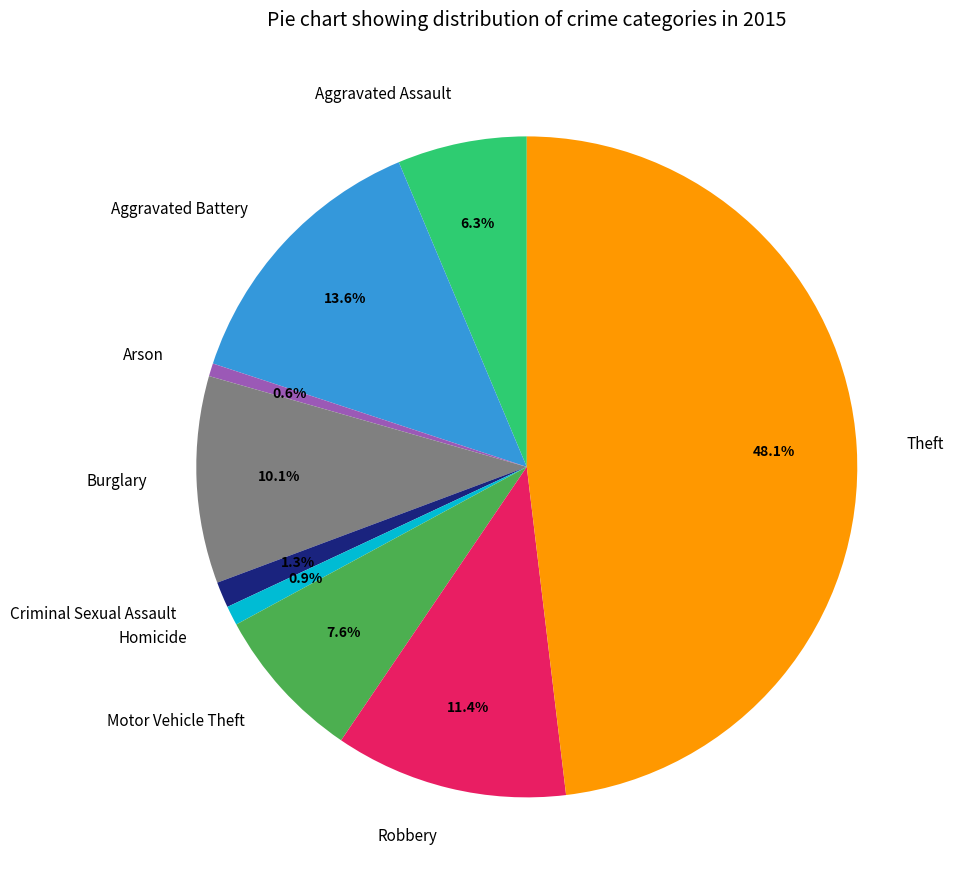

Does Aggravated Battery account for over 50% of the chart?

No